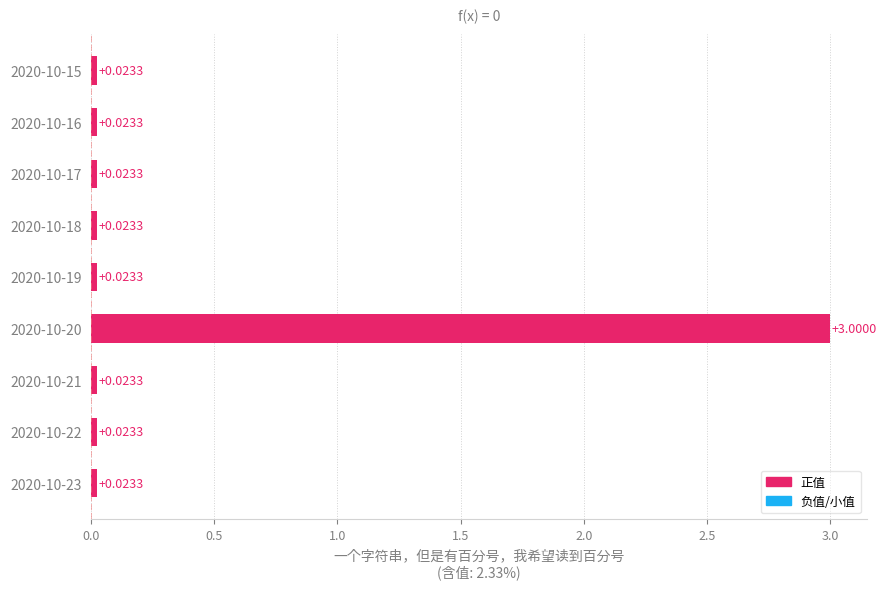

What is the greatest value displayed?

3.0